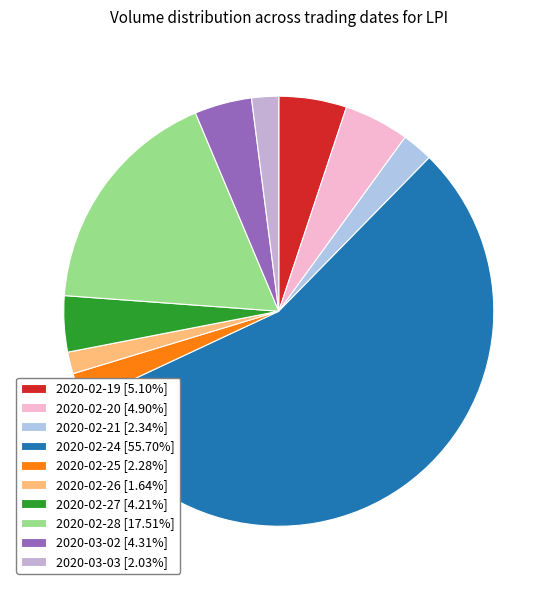

Is there any slice that represents more than half of the pie?

Yes